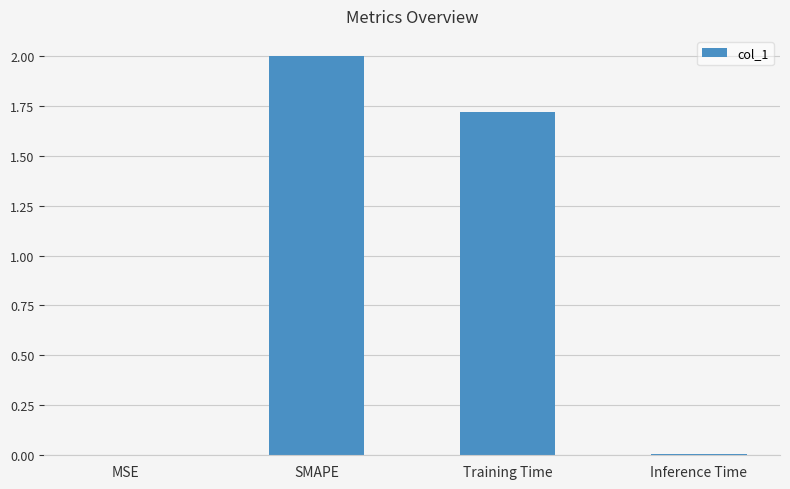

What value does the data have at Training Time?

1.7